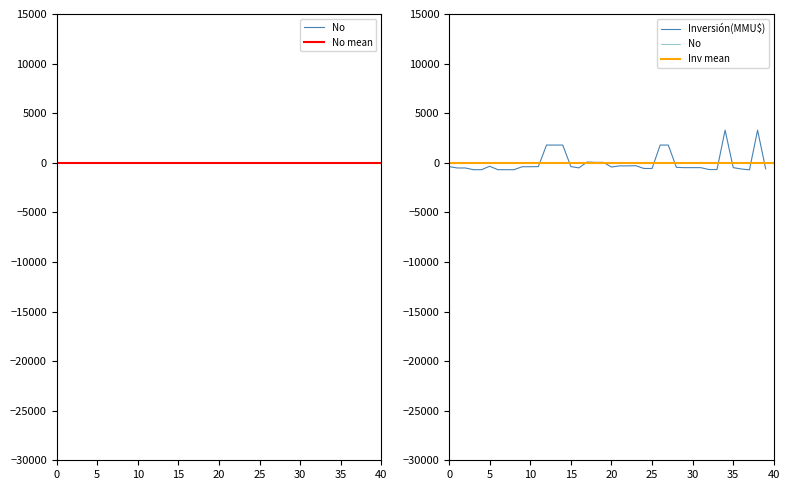

Is the value of Inversión(MMU$) at 16 greater than the value of No at 19?

No